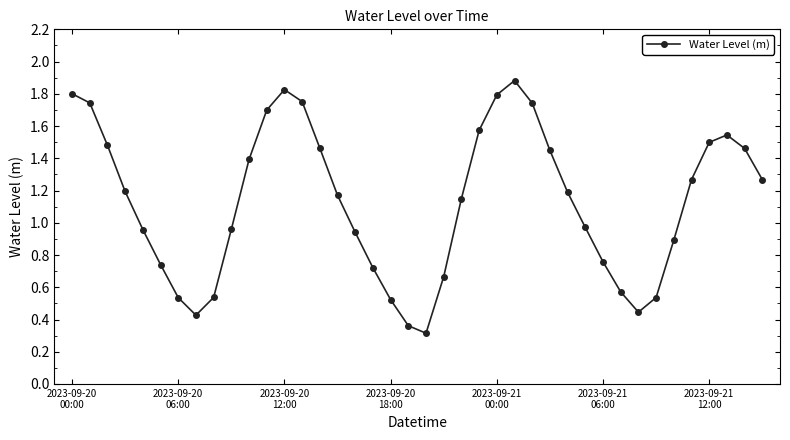

How many interior local valleys (lower than both neighbors) does the data have?

3